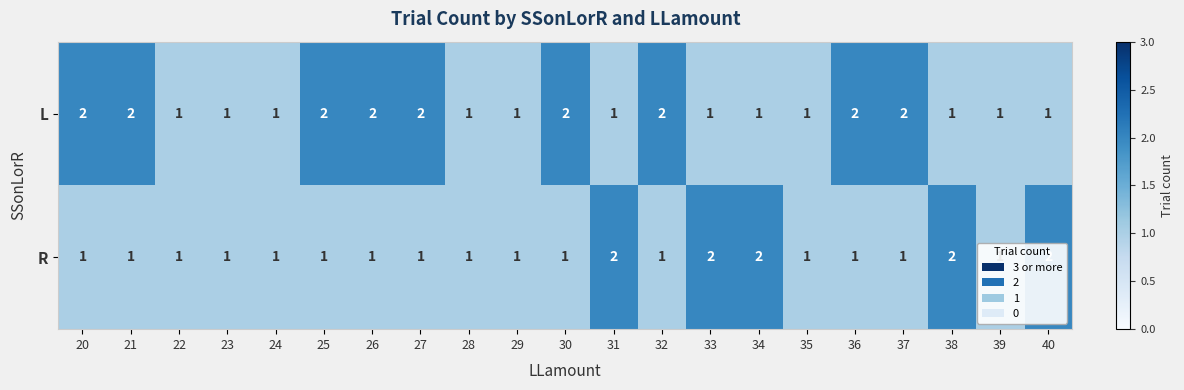

What is the total value across all series at 34?

3